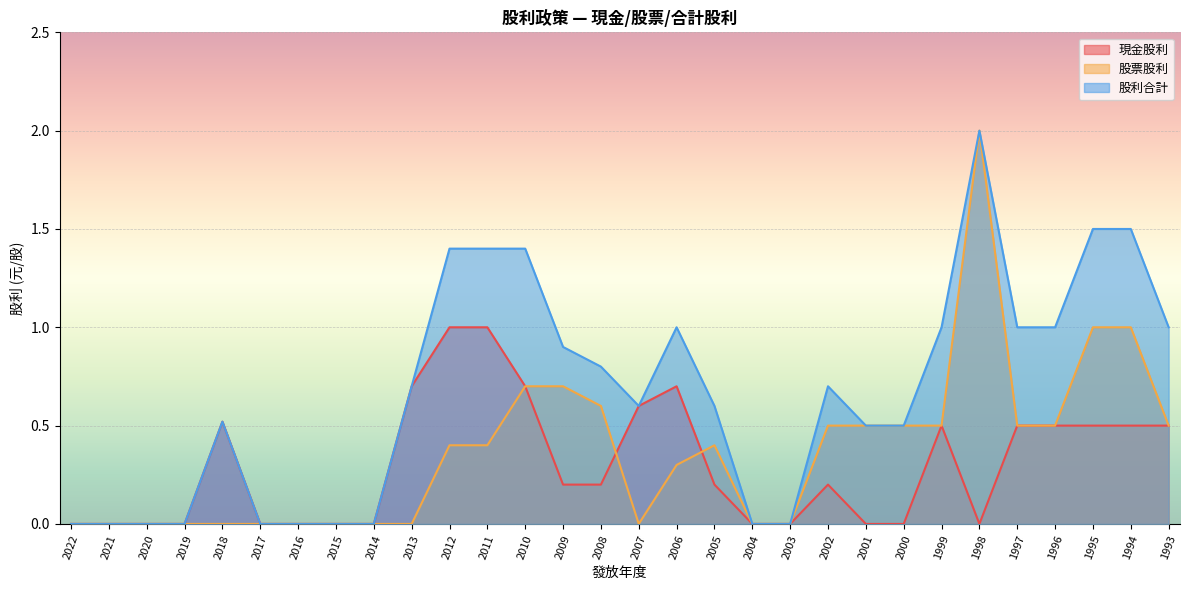

Count the 股票股利 values in the range 0 to 1.

29